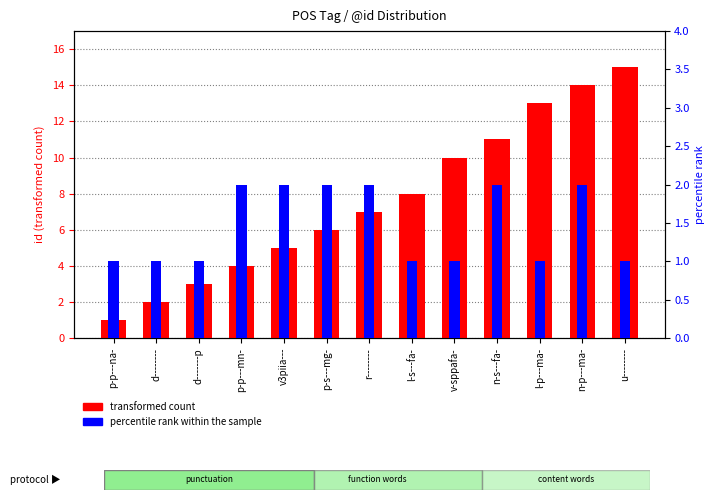

Does the chart contain any negative values?

No